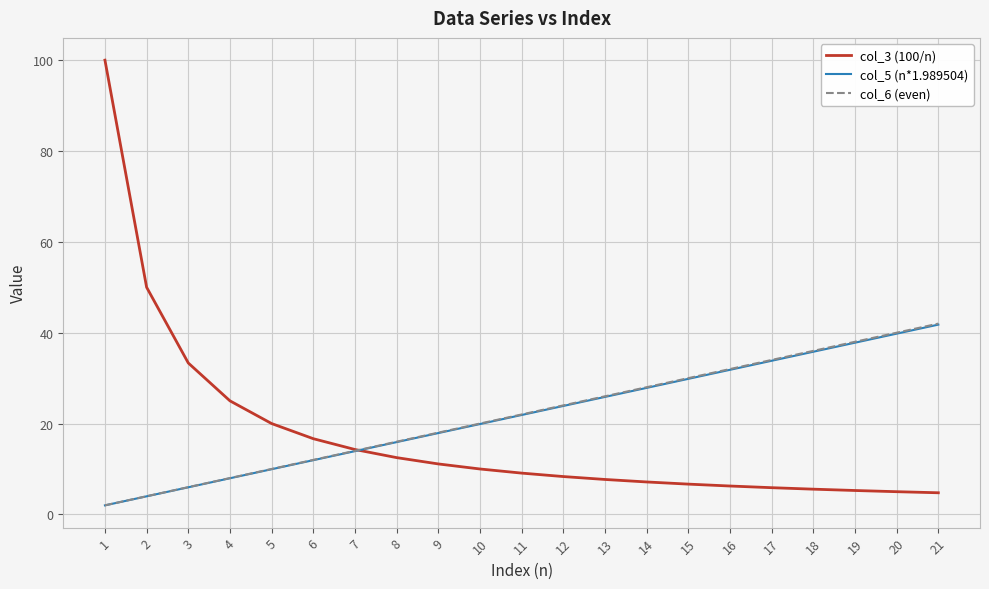

True or false: col_6 (even) has a value of 24.0 at 12.

True